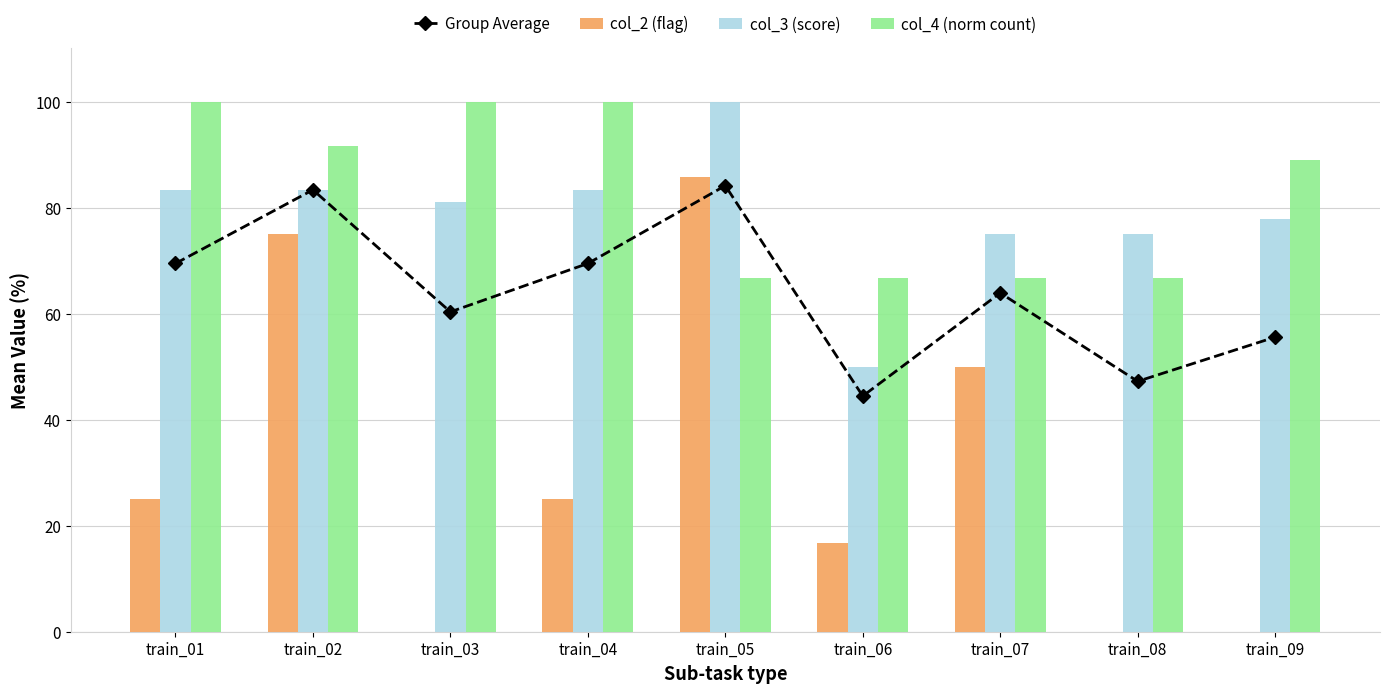

Is the value of col_2 (flag) at train_03 greater than the value of col_3 (score) at train_05?

No